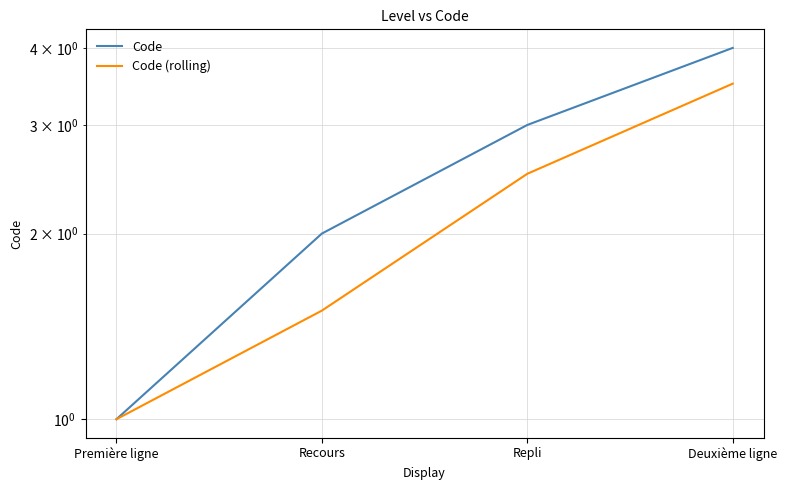

Read the Code value at Première ligne.

1.0